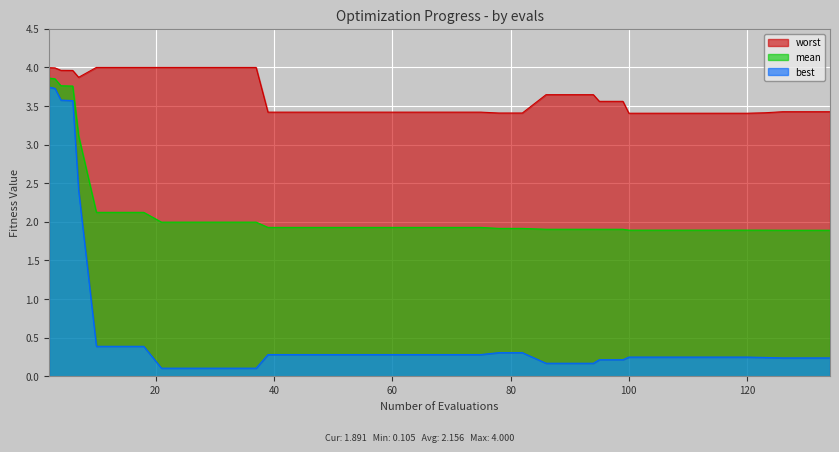

What is the total value across all series at 39?

5.6